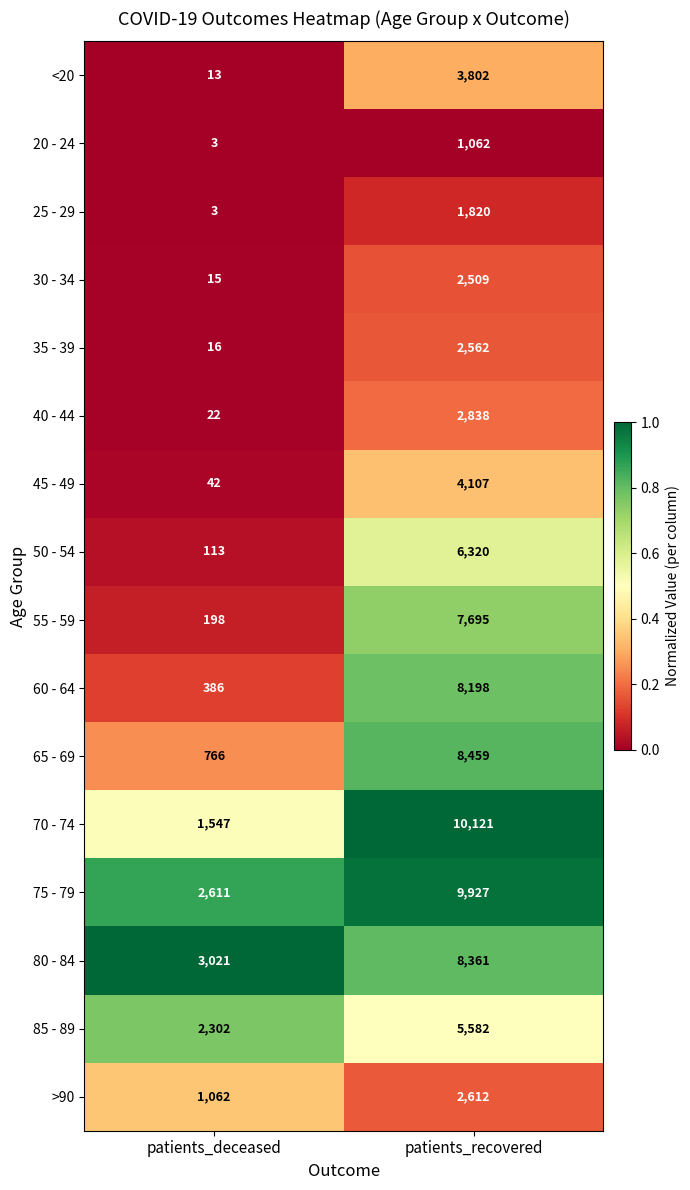

How many series are shown in this chart?

16